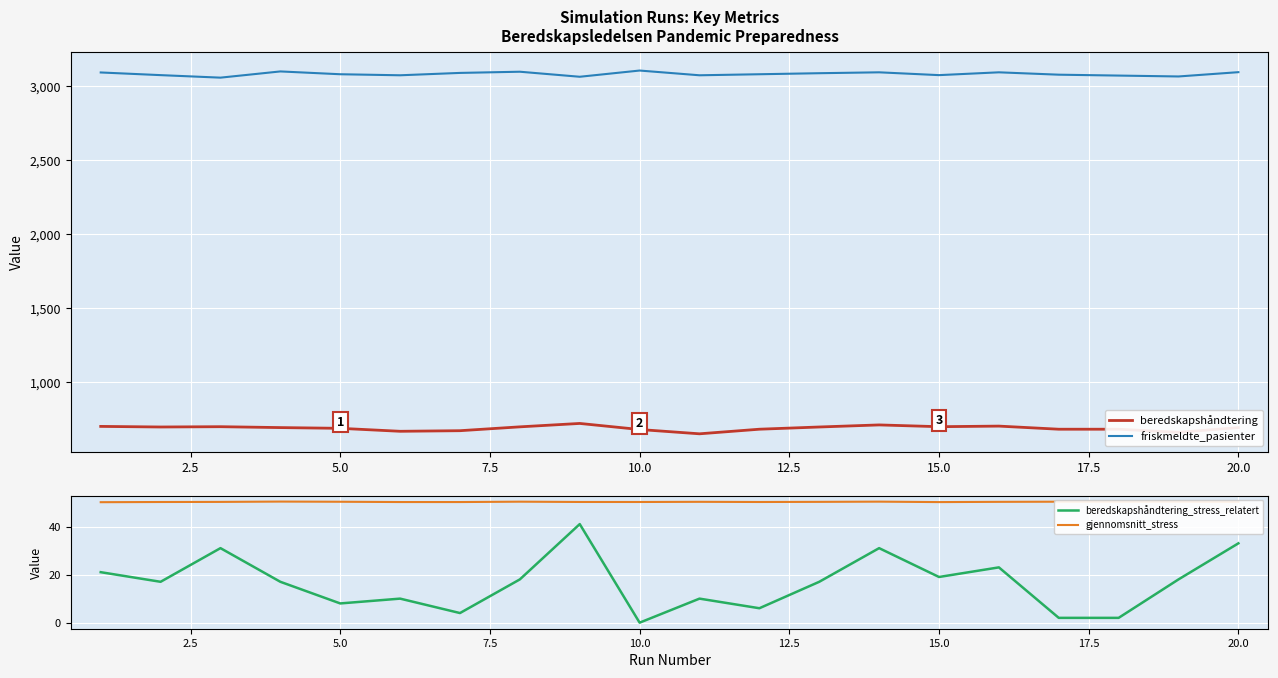

True or false: friskmeldte_pasienter and beredskapshåndtering_stress_relatert cross at least once.

False